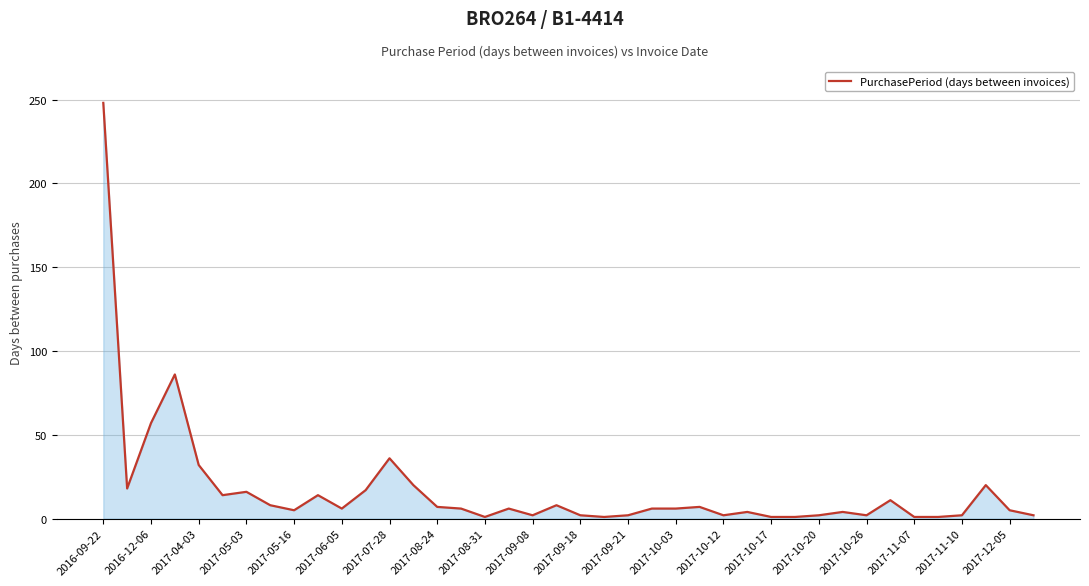

What is the greatest value displayed?

248